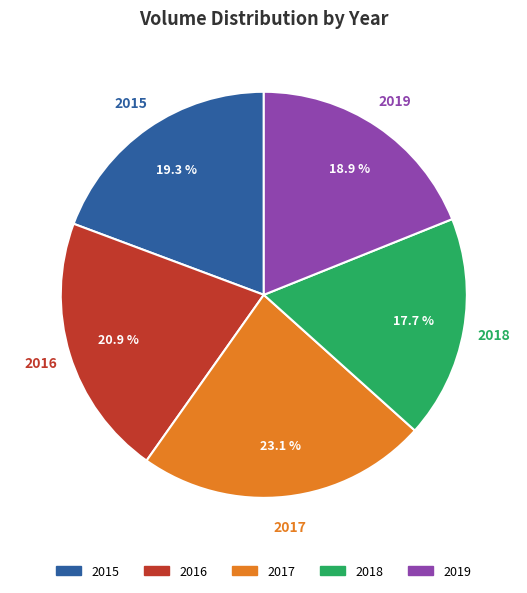

Between 2016 and 2017, which is larger?

2017